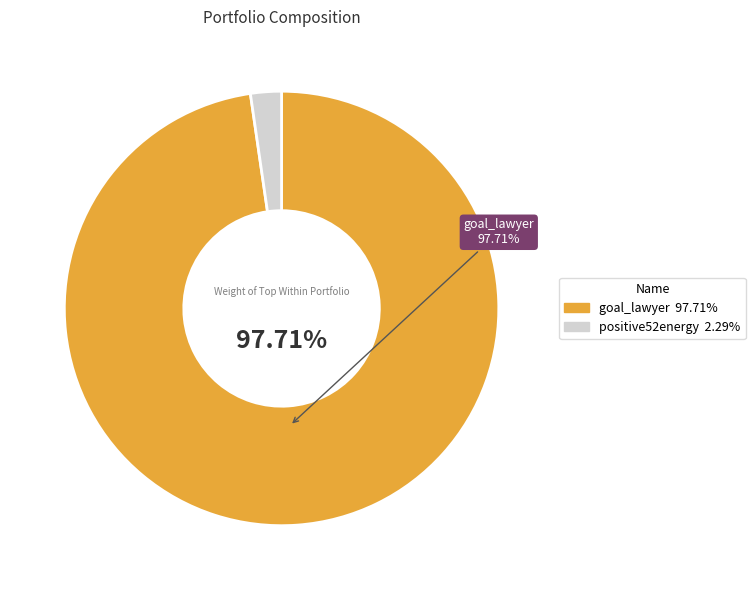

Is there a majority slice in this chart?

Yes